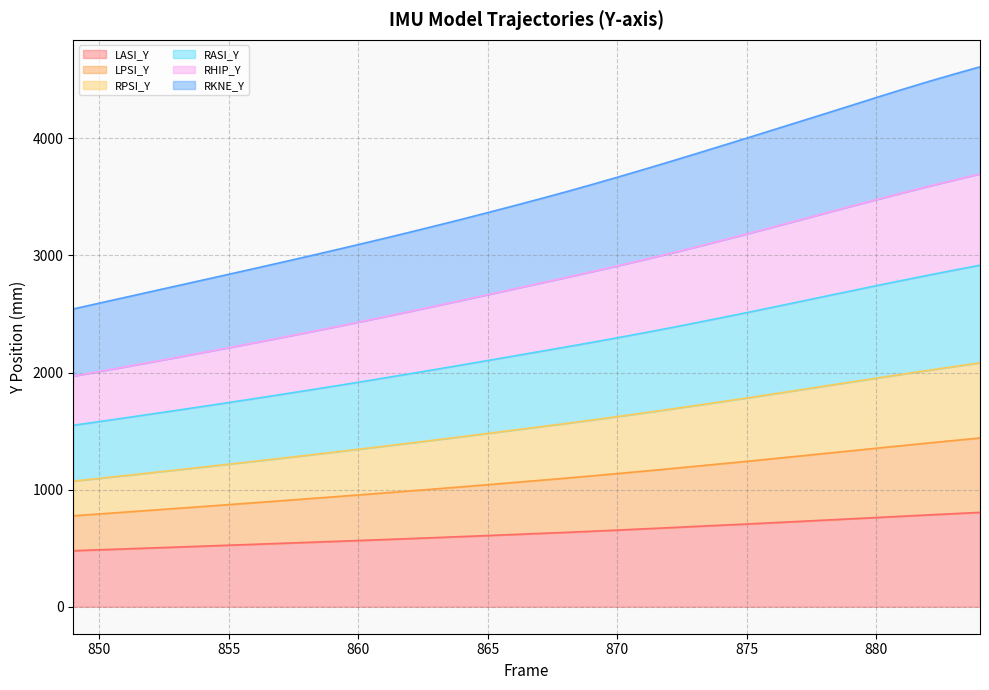

What is the highest value of the LASI_Y series?

805.6